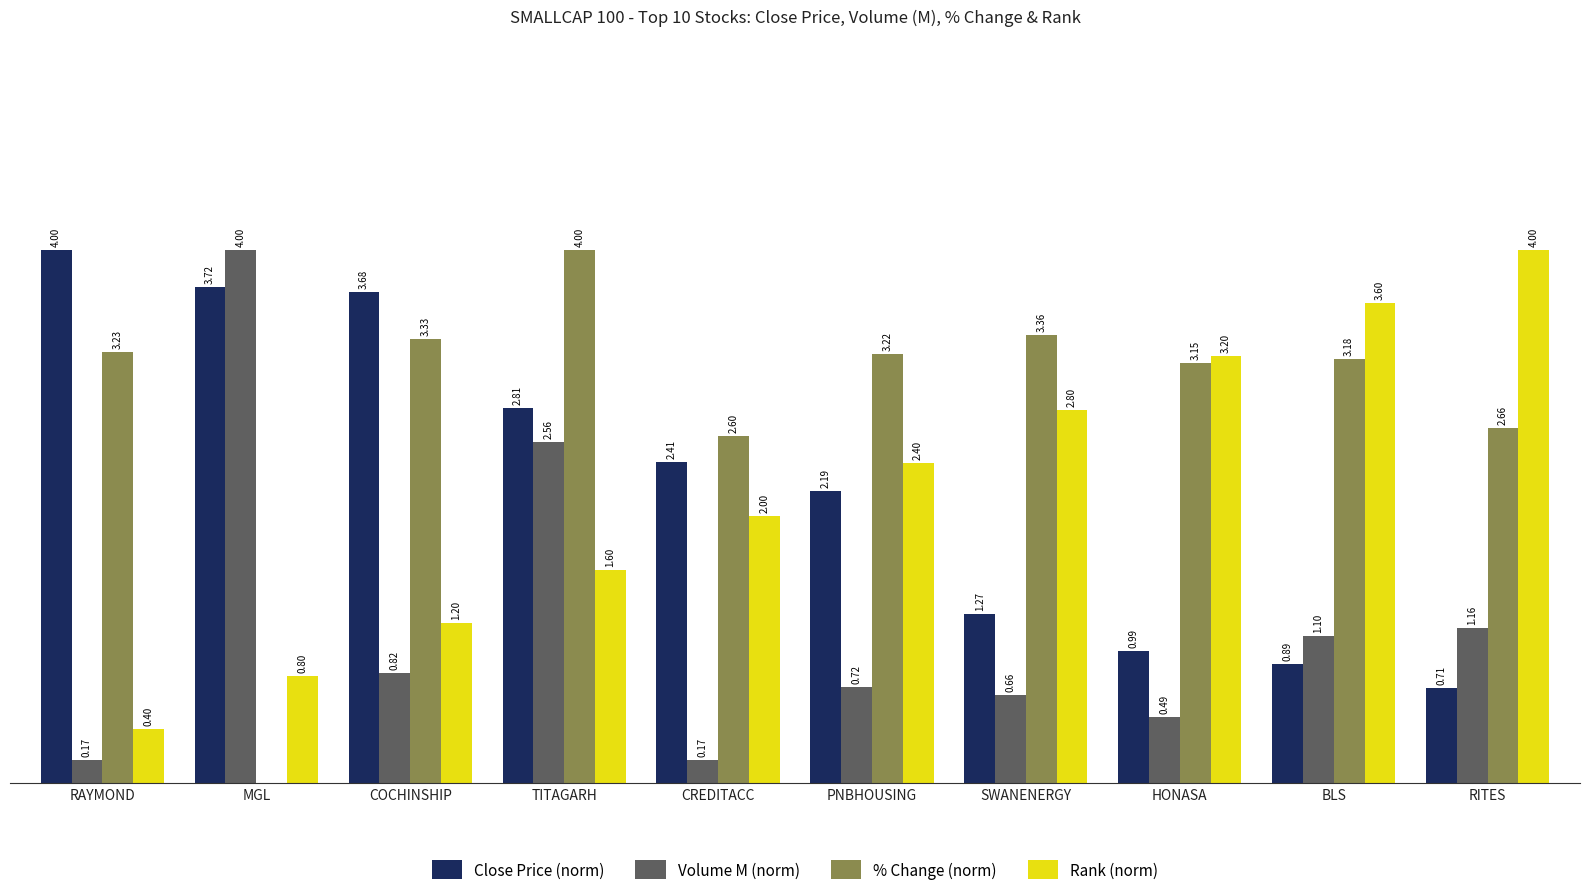

Which series changed the most between CREDITACC and BLS?

Rank (norm)